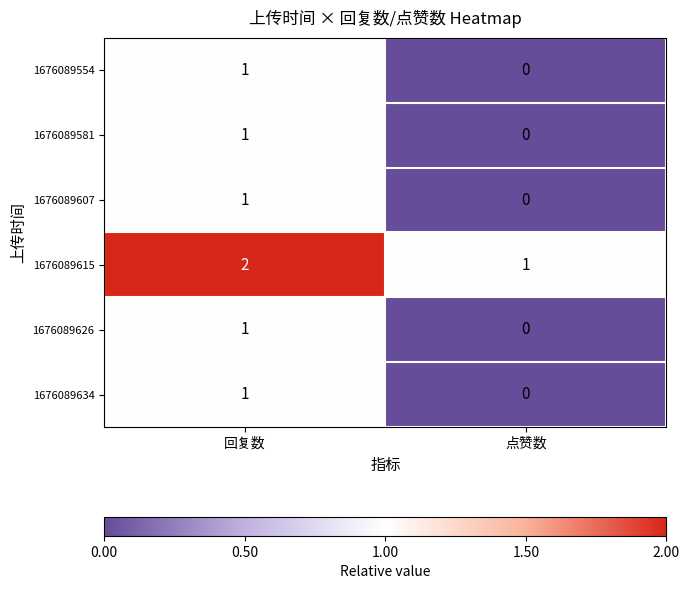

At which label does 1676089554 reach its peak?

回复数